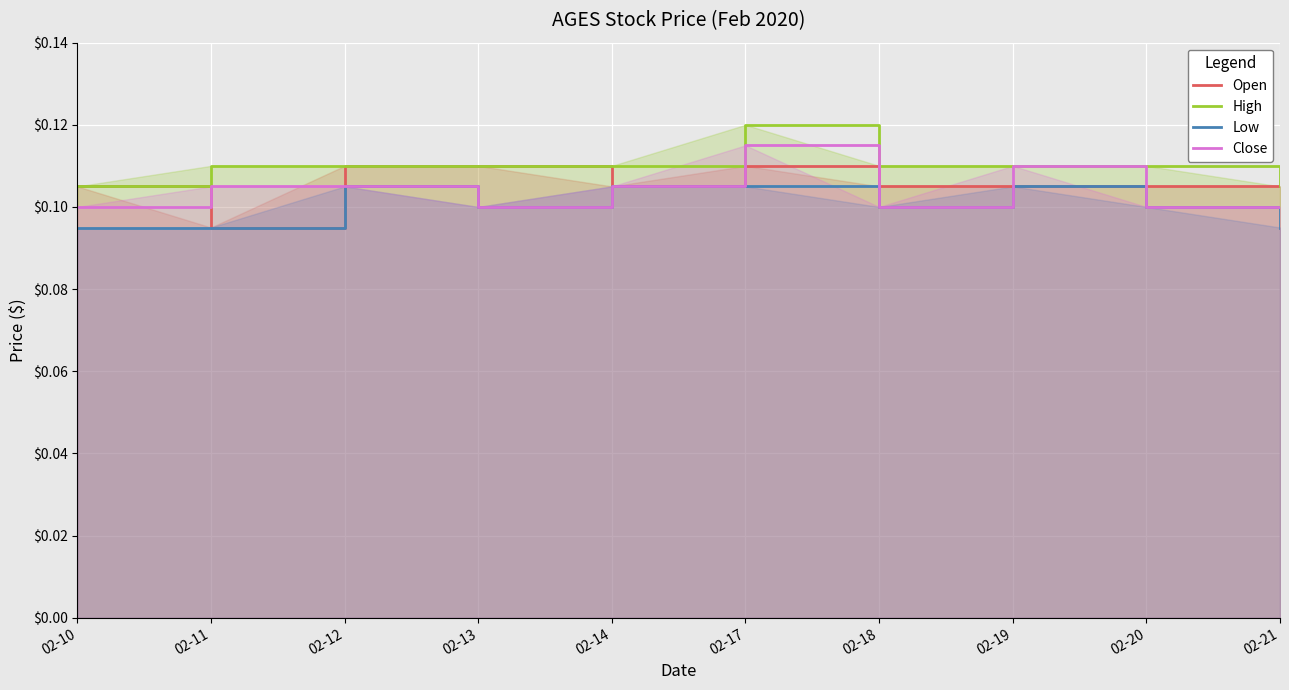

Which series has the widest spread of values?

Open